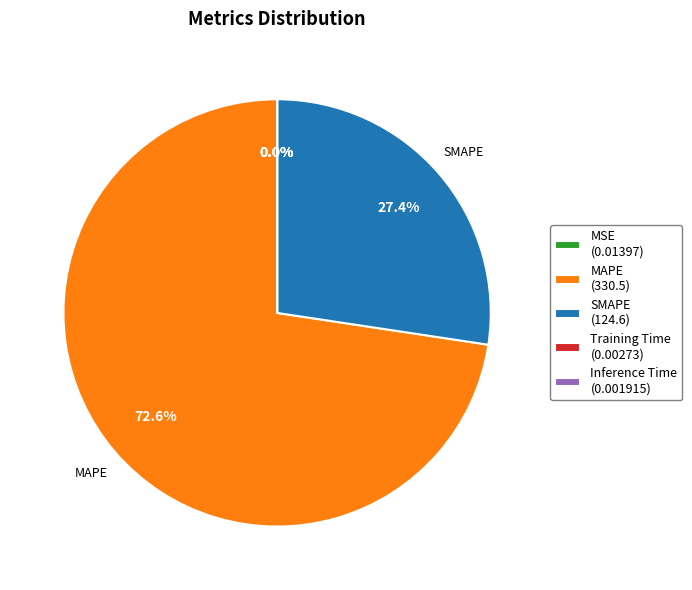

Is there any slice that represents more than half of the pie?

Yes